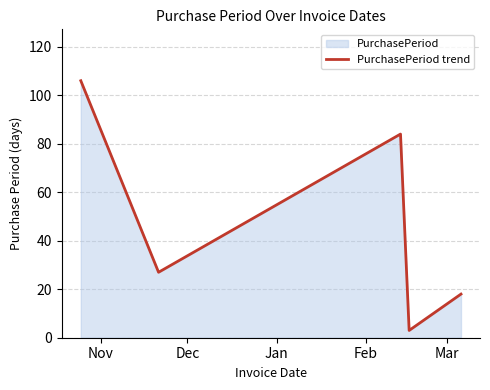

What is the average value?

48